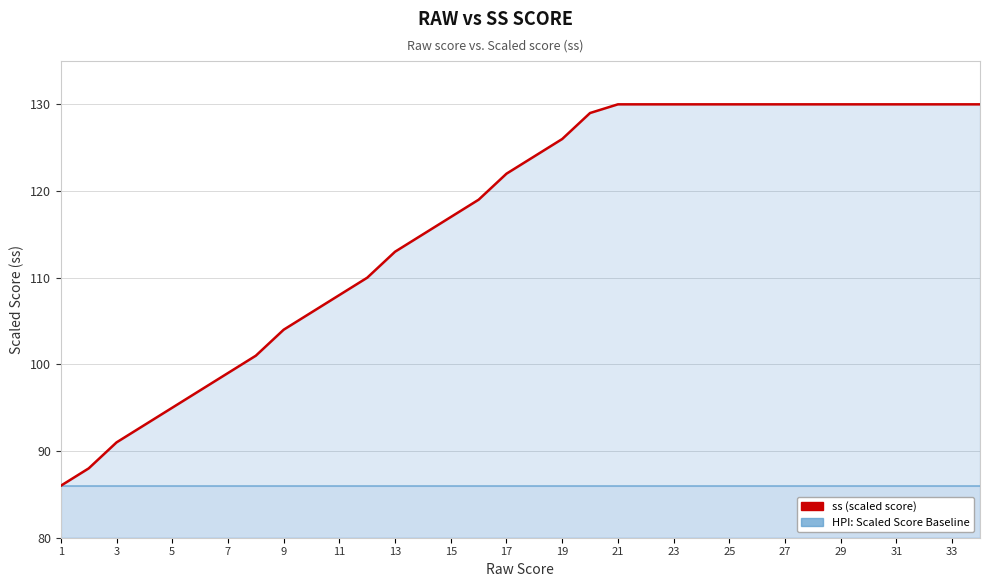

How many distinct data groups are displayed?

2